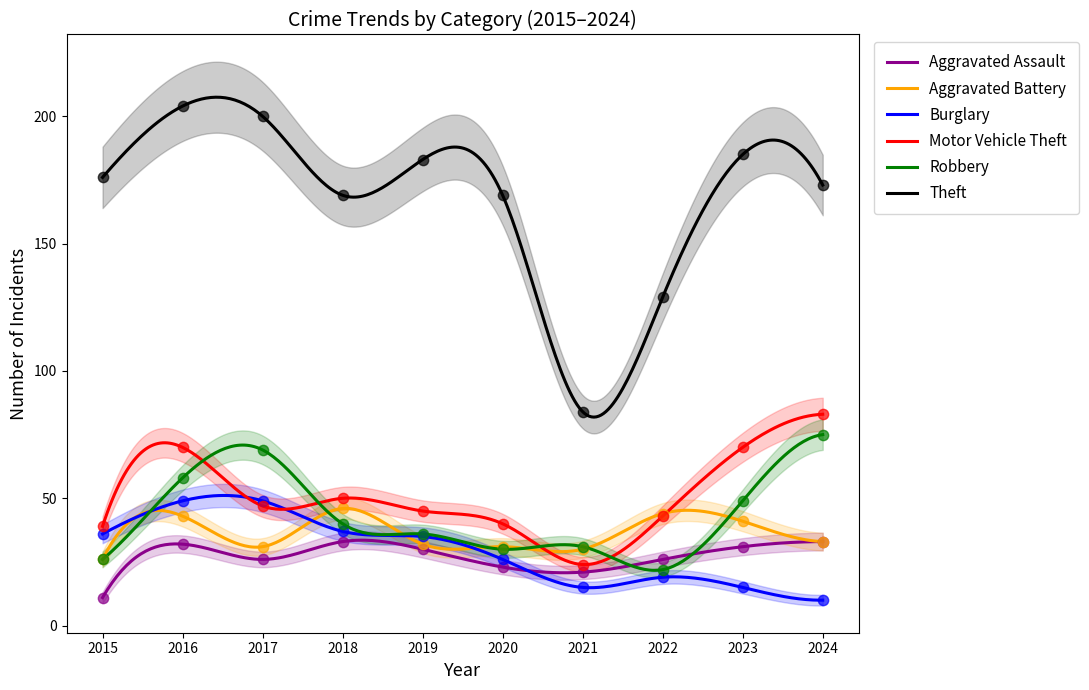

Is the value of Burglary at 2020 greater than the value of Theft at 2019?

No